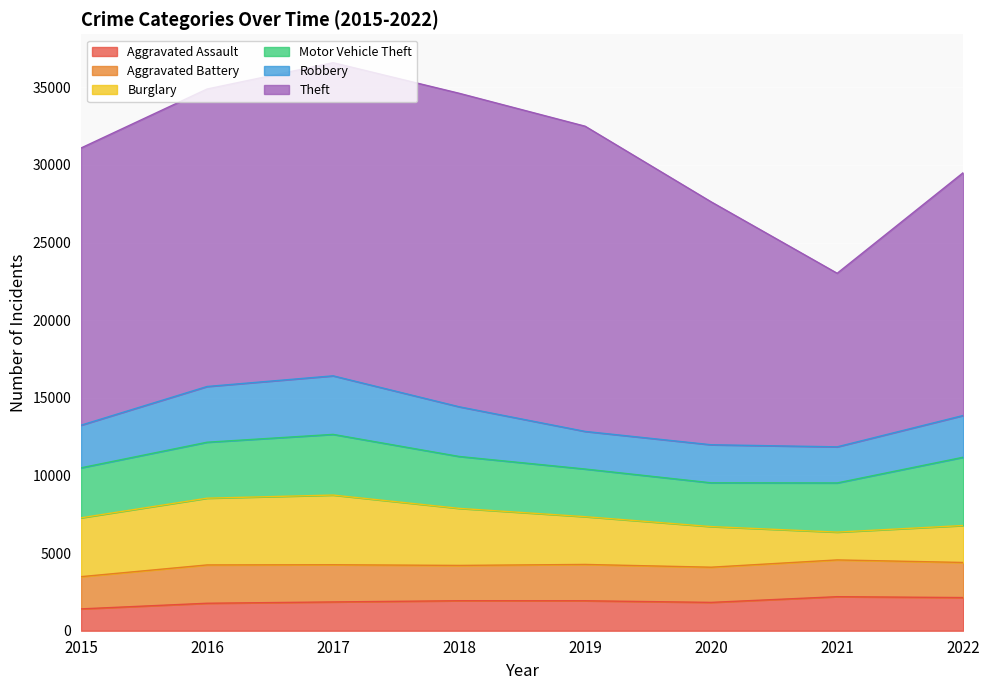

What is the approximate value of Aggravated Assault at 2016, to the nearest 50?

1750